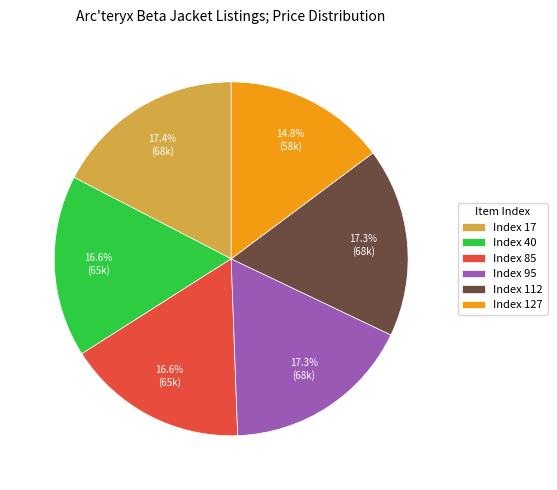

What is the ratio of the value at Index 95 to the value at Index 112?

1.0